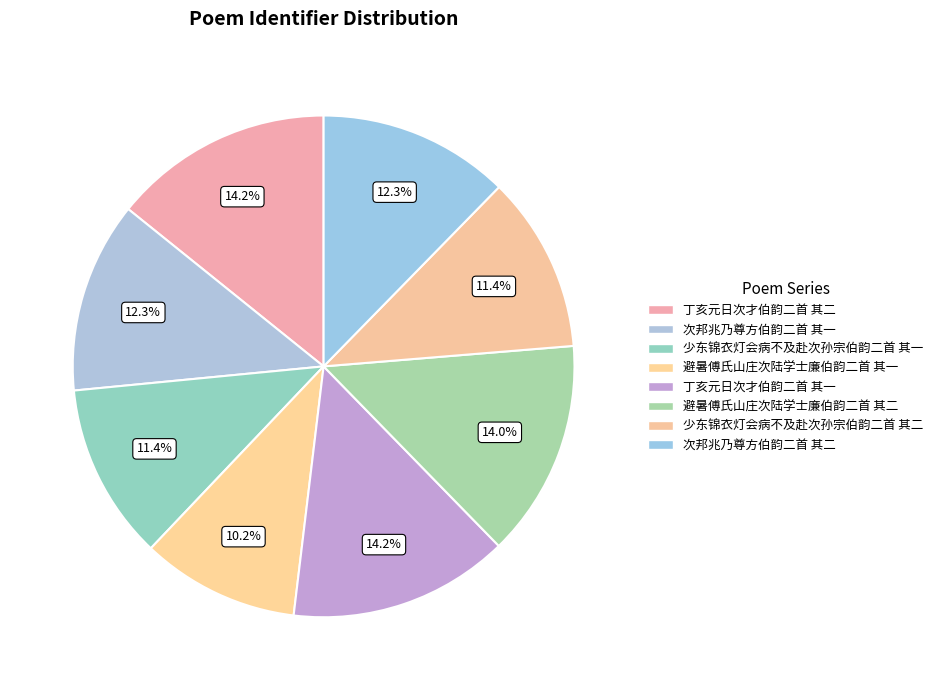

Is there a majority slice in this chart?

No